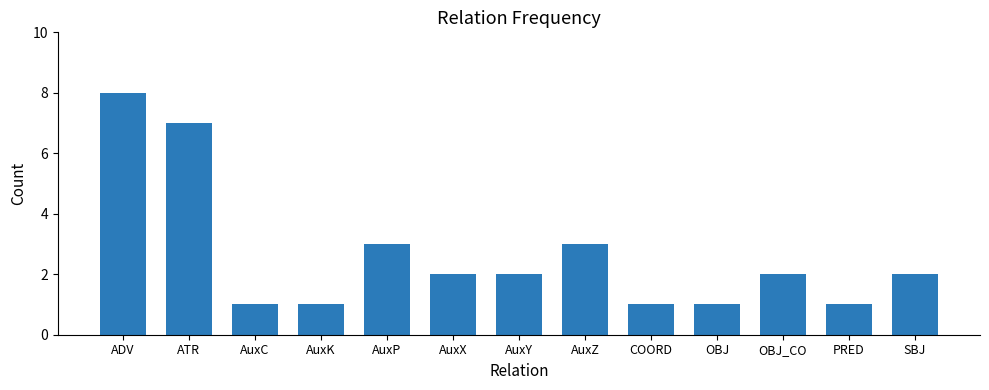

Reading left to right, extract all data points from this chart.

ADV=8	ATR=7	AuxC=1	AuxK=1	AuxP=3	AuxX=2	AuxY=2	AuxZ=3	COORD=1	OBJ=1	OBJ_CO=2	PRED=1	SBJ=2